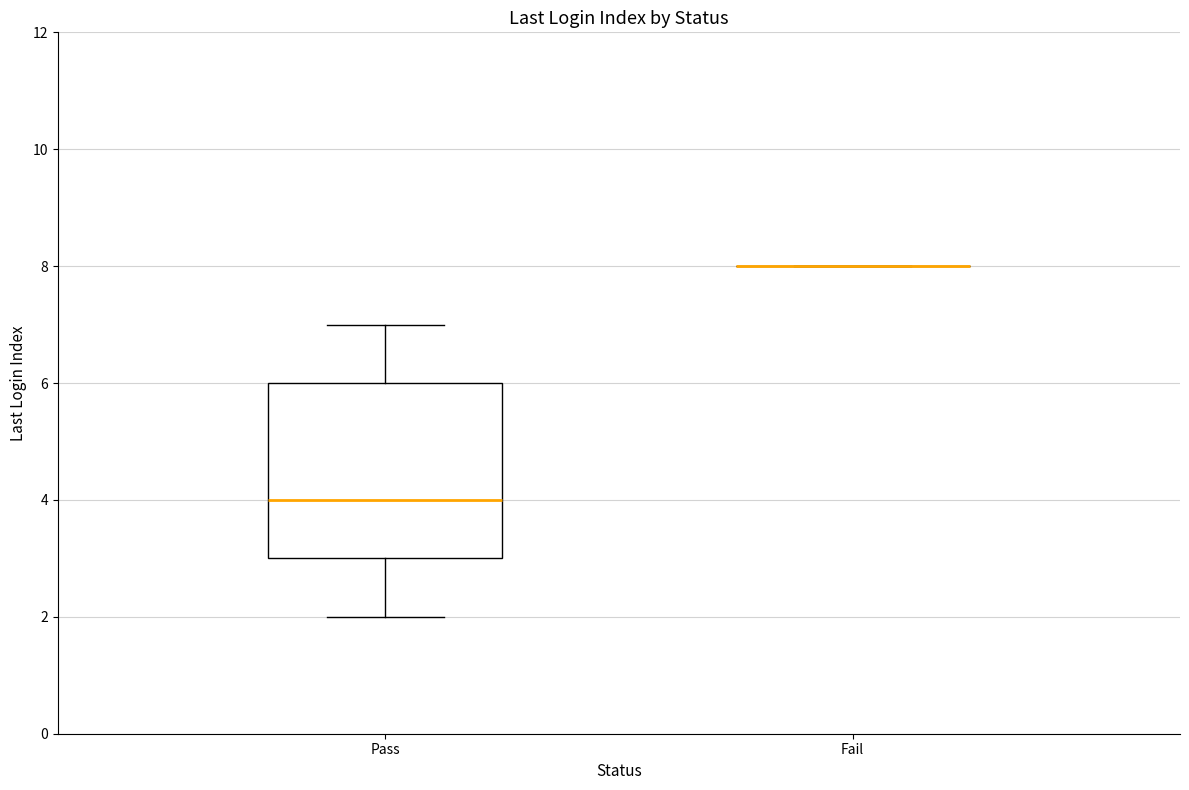

Which box is the tallest, from its lower edge to its upper edge?

Pass